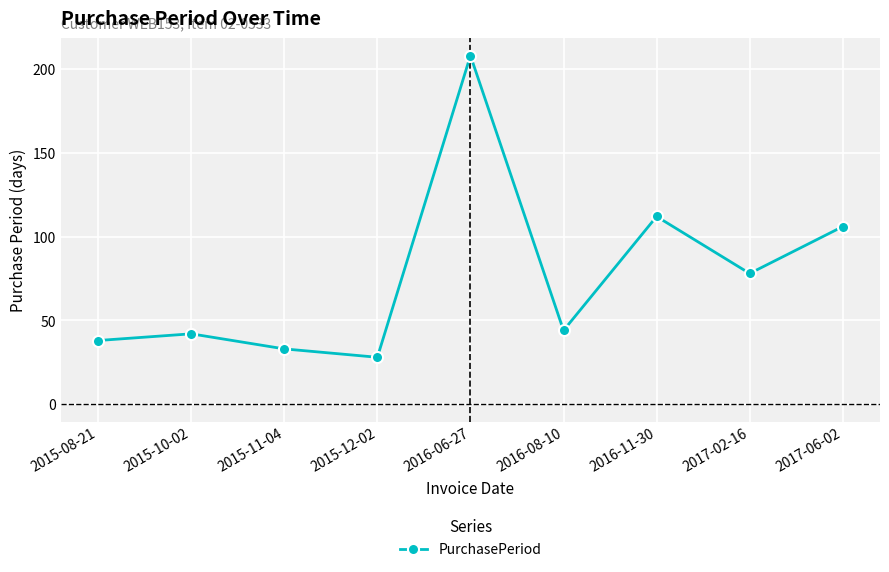

What is the approximate value at 2016-11-30, to the nearest 50?

100